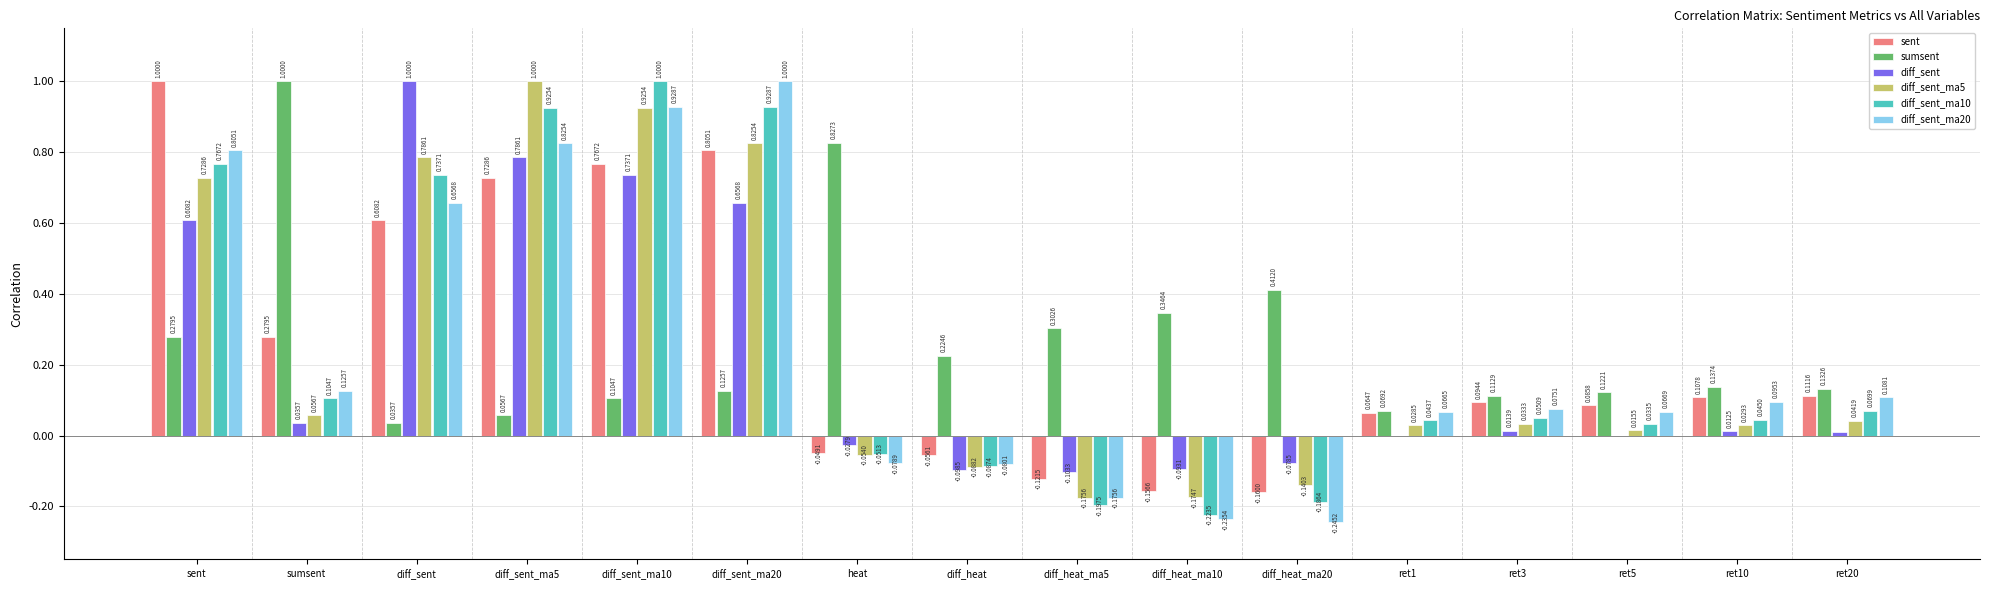

What are all the series names shown in the legend?

sent, sumsent, diff_sent, diff_sent_ma5, diff_sent_ma10, diff_sent_ma20